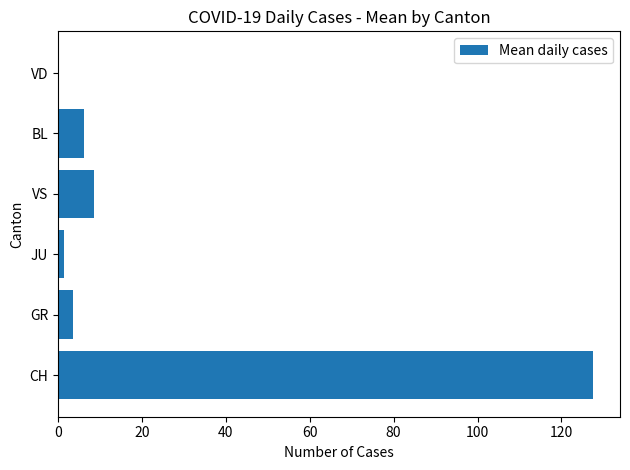

What is the sum of all values?

147.3